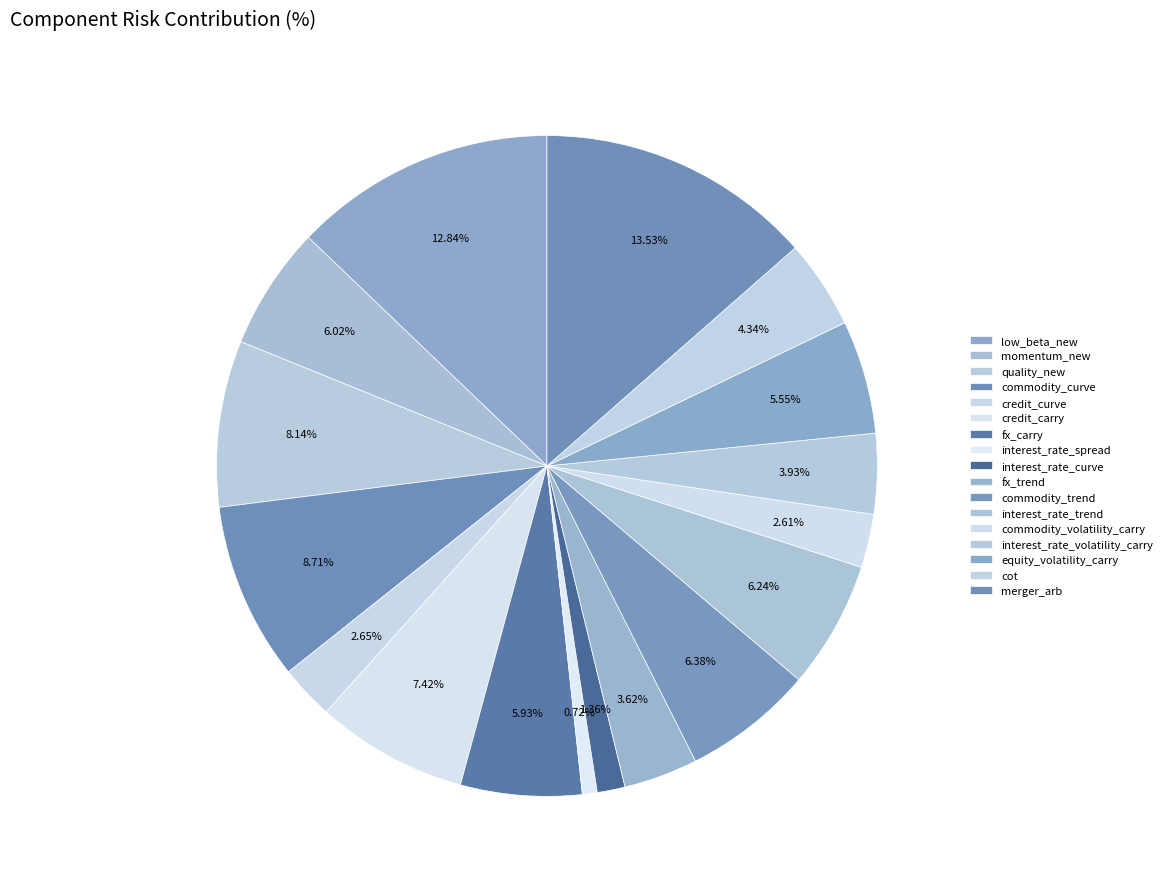

How many slices are in this pie chart?

17